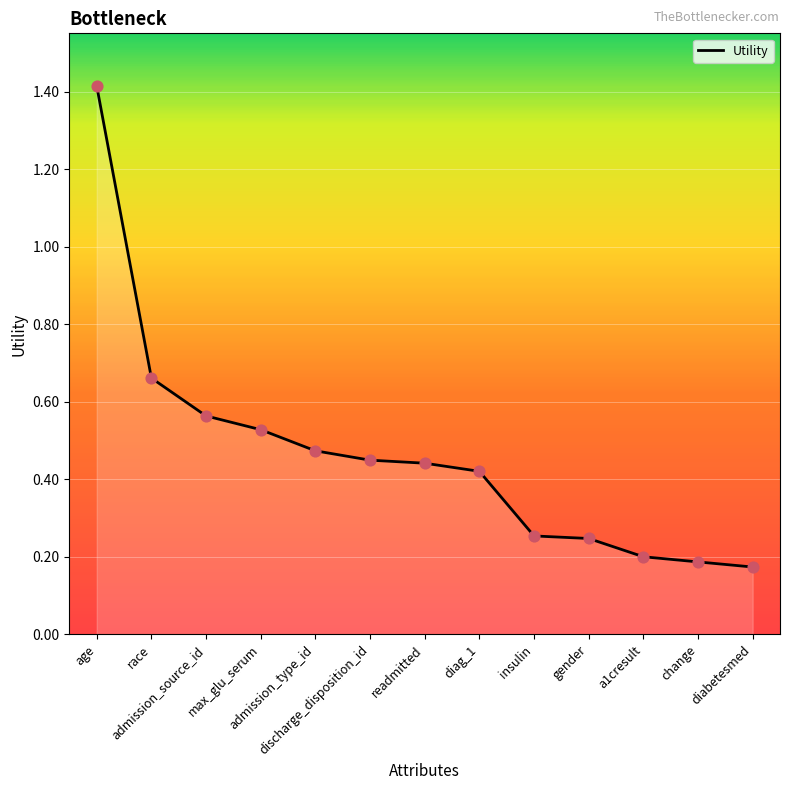

What is the change in value from admission_type_id to insulin?

-0.2